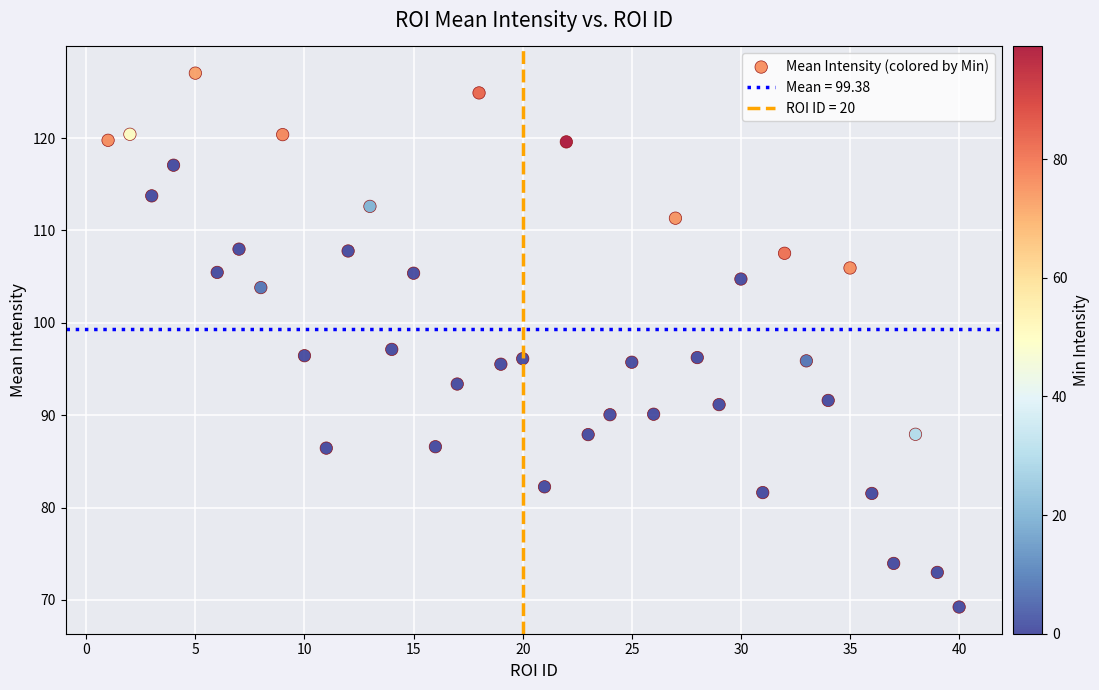

What is the range of Y values (max minus min)?

57.8